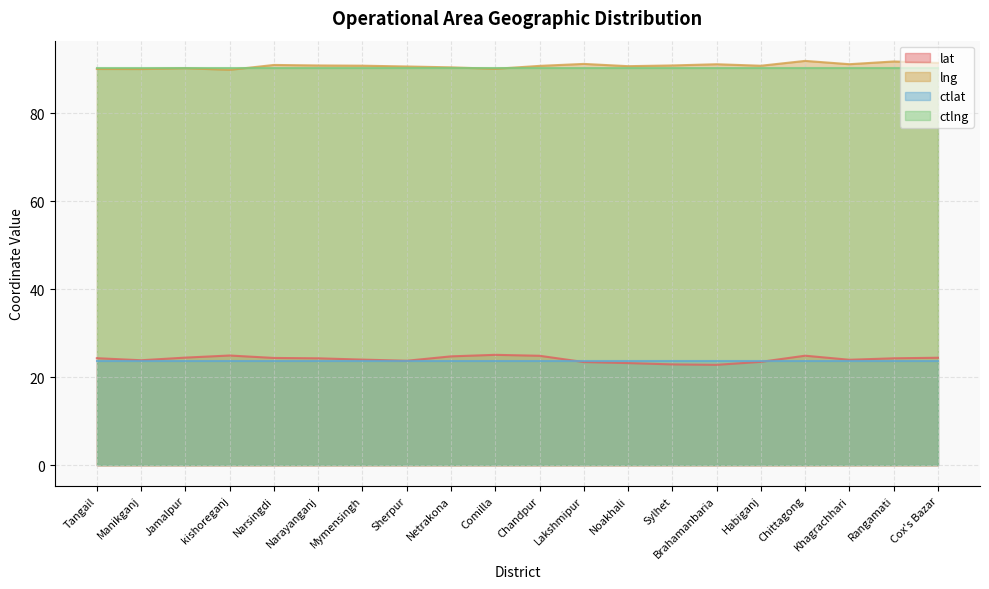

Where is lat nearest to the value 23?

Sylhet